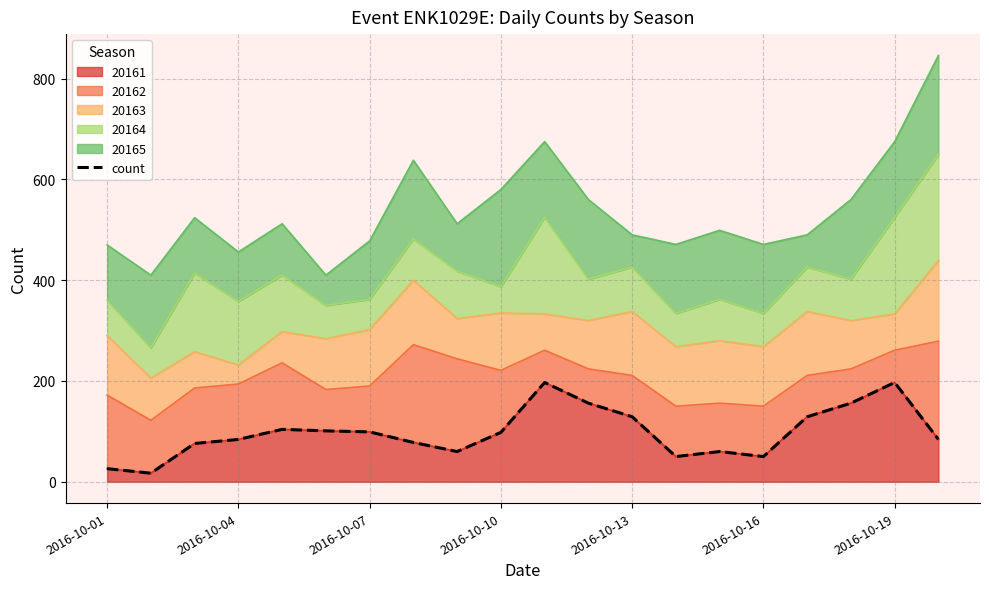

Reading left to right, transcribe all the data shown in this chart.

26	17	76	84	104	101	99	78	60	98	197	156	129	50	60	50	129	156	197	84